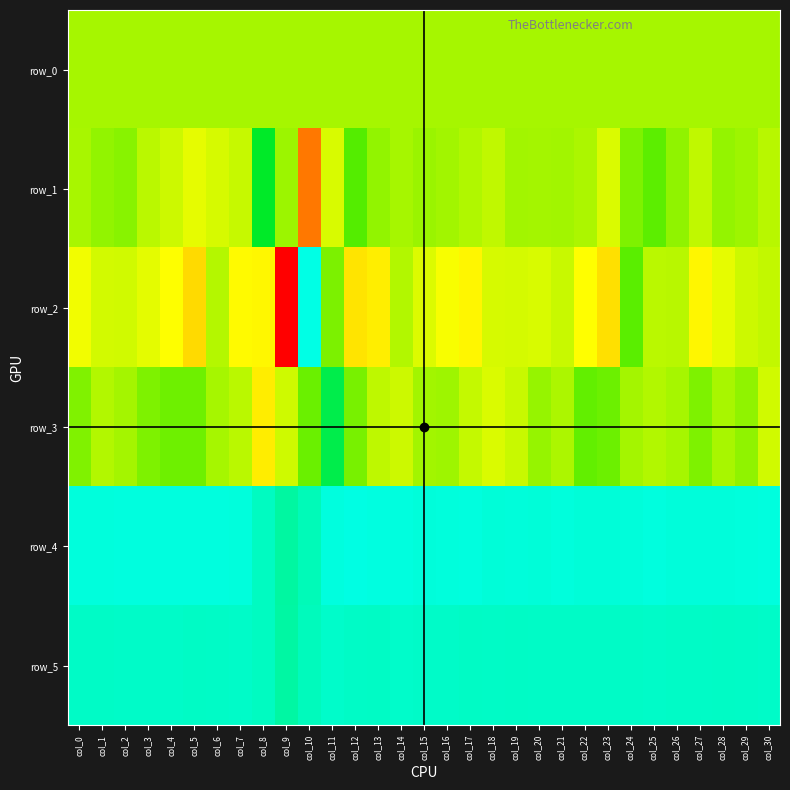

The row_1 series shows 33.0 at col_22. True or false?

True